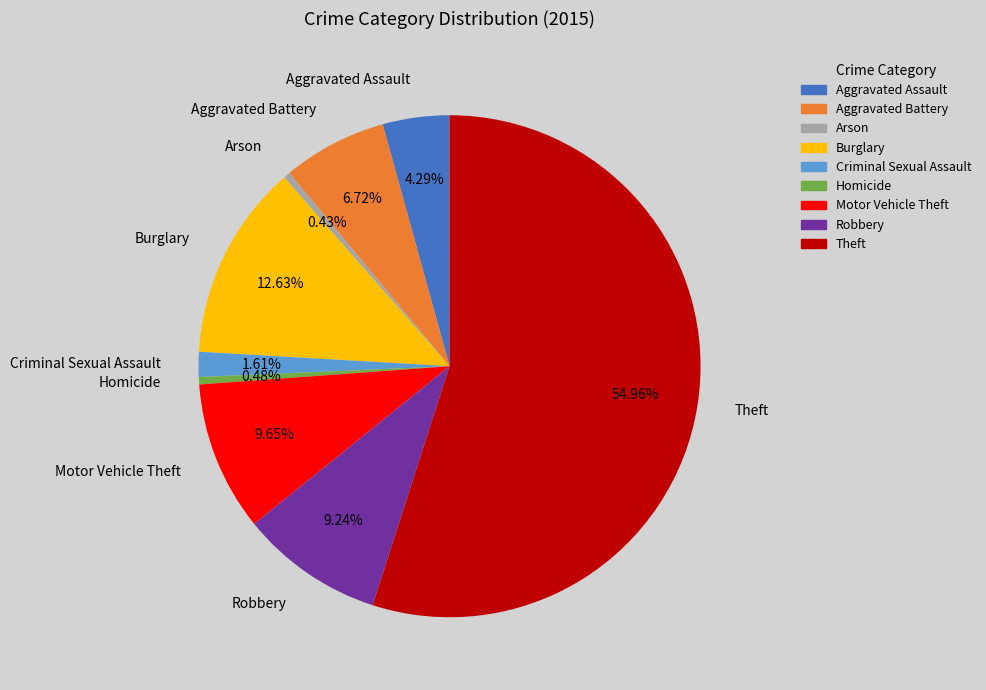

Which slice represents more than half of the pie?

Theft